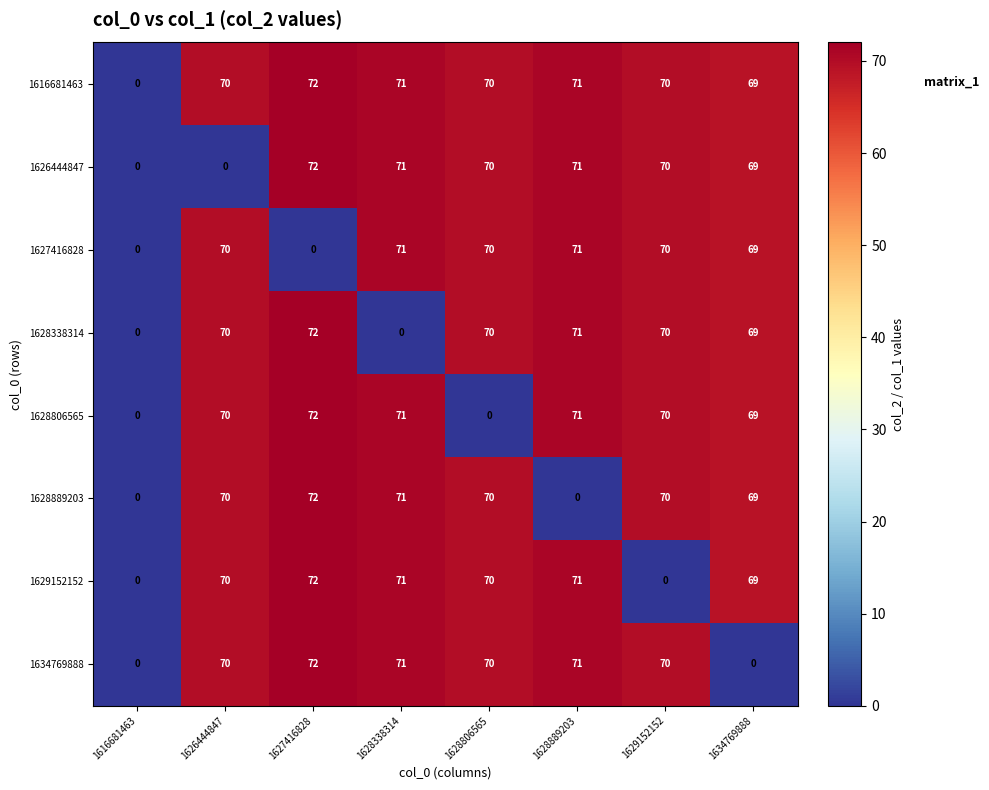

At which label does 1626444847 first exceed 70?

1627416828